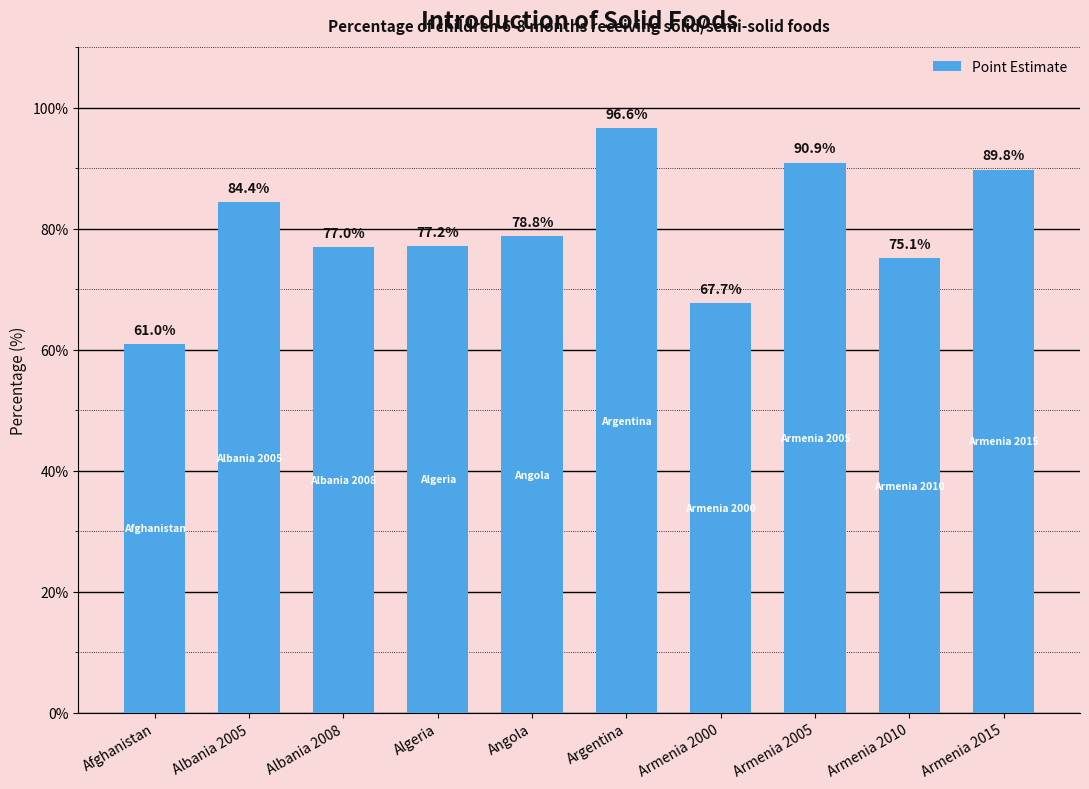

Reading left to right, extract all data points from this chart.

61.0	84.4	77.0	77.2	78.8	96.6	67.7	90.9	75.1	89.8